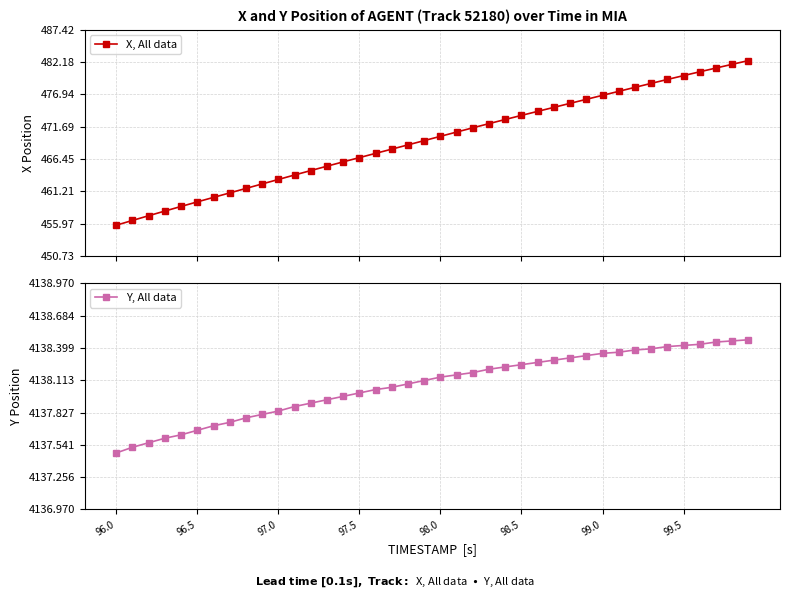

Where is Y, All data nearest to the value 4137?

96.0